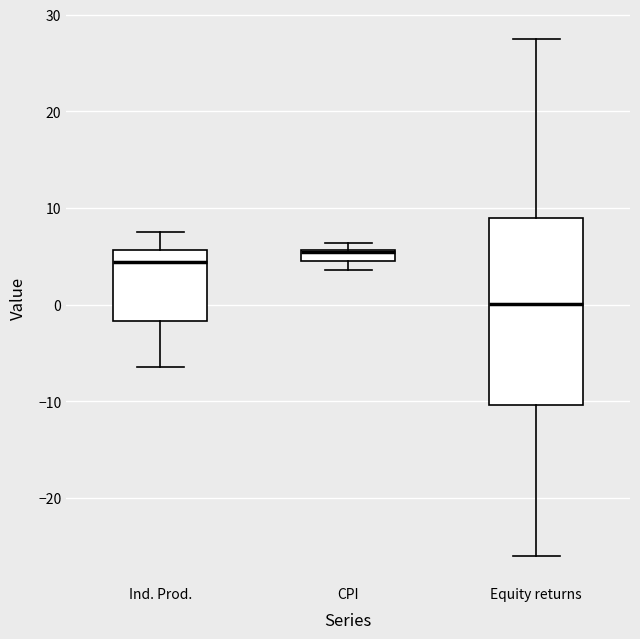

Which box is the tallest, from its lower edge to its upper edge?

Equity returns